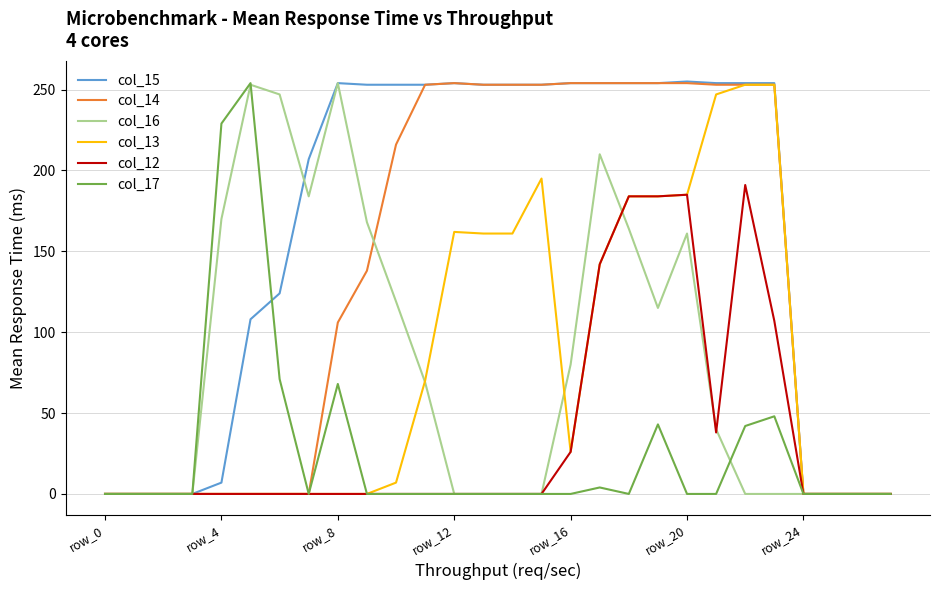

What is the maximum value shown in the chart?

255